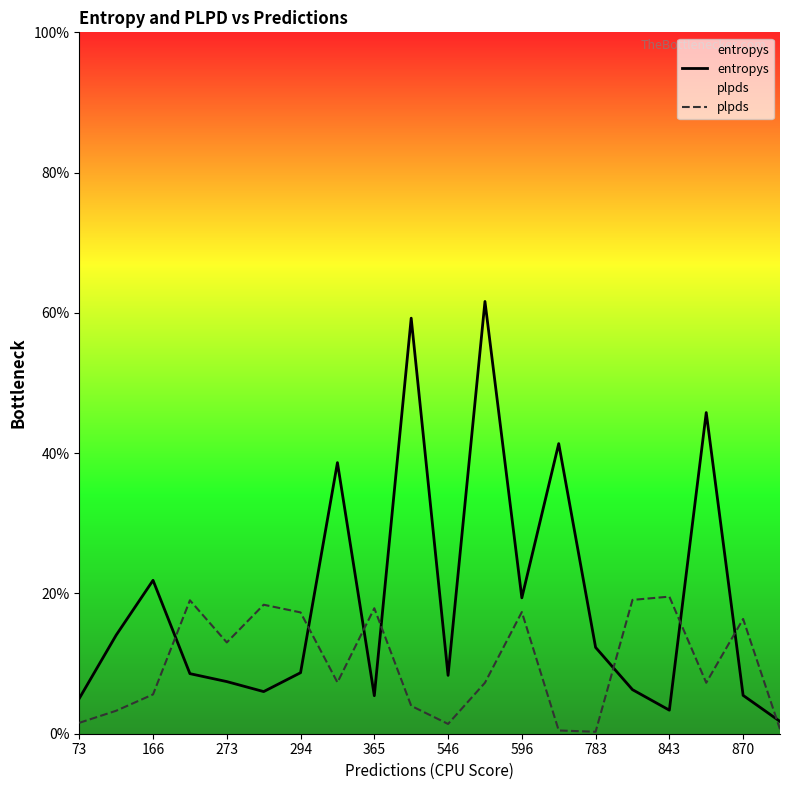

Which series ends up on top after the final intersection of entropys and plpds?

entropys